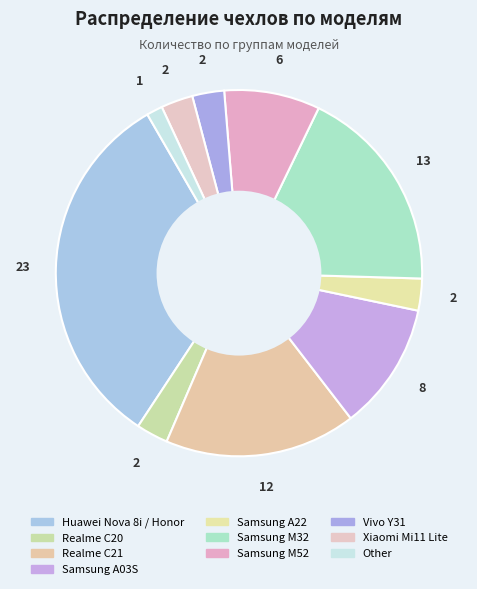

How many segments does this pie chart have?

10